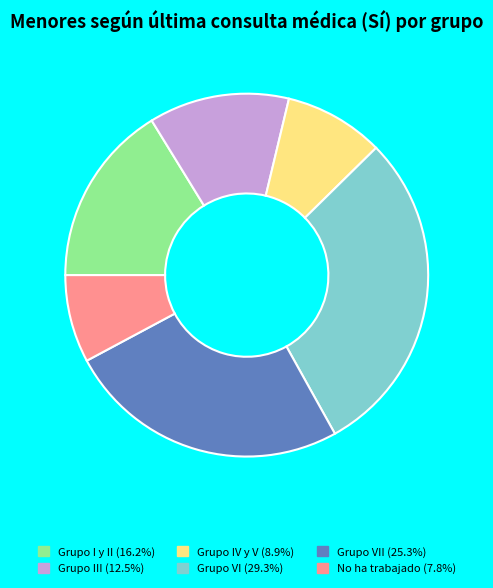

Does any single category account for the majority?

No